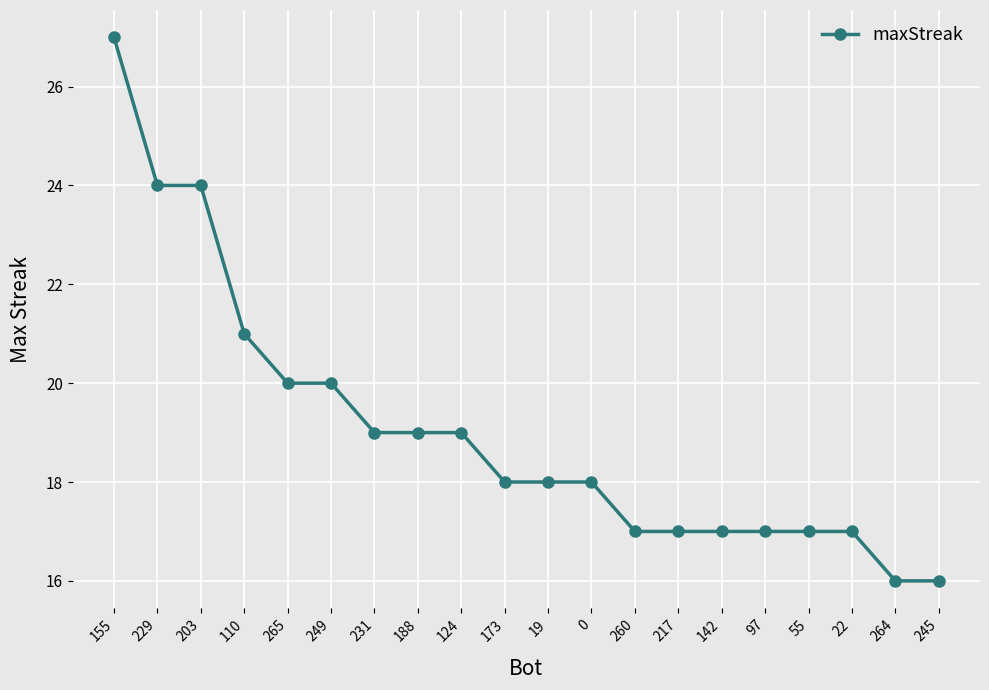

What is the difference between the second highest and minimum values?

8